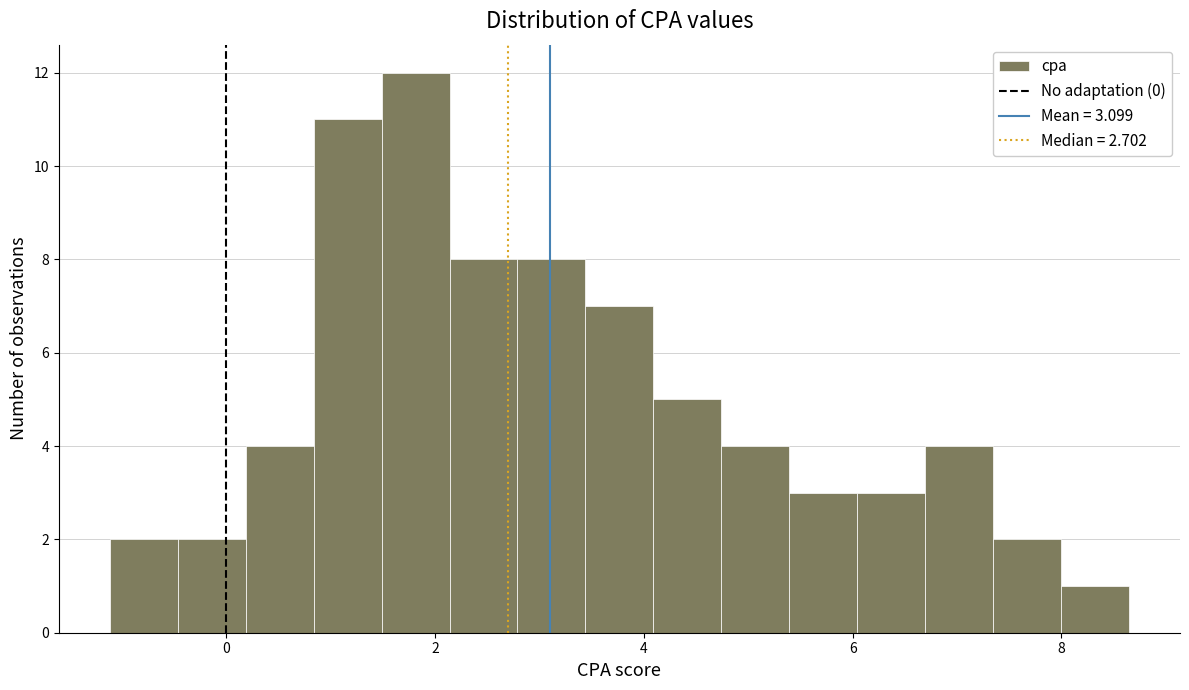

Around what value on the x-axis is the tallest bar? Give the approximate position of its centre, as read against the axis.

1.8